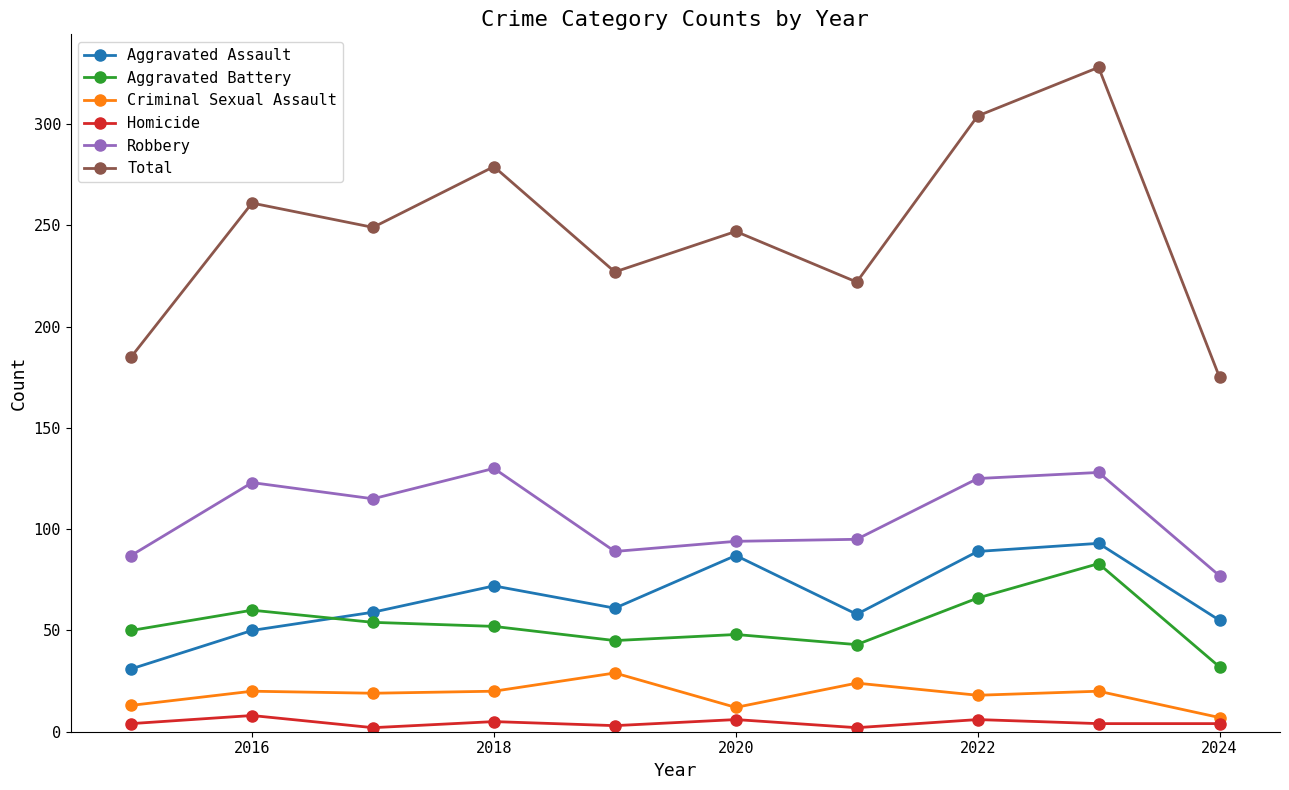

What is the greatest value displayed?

328